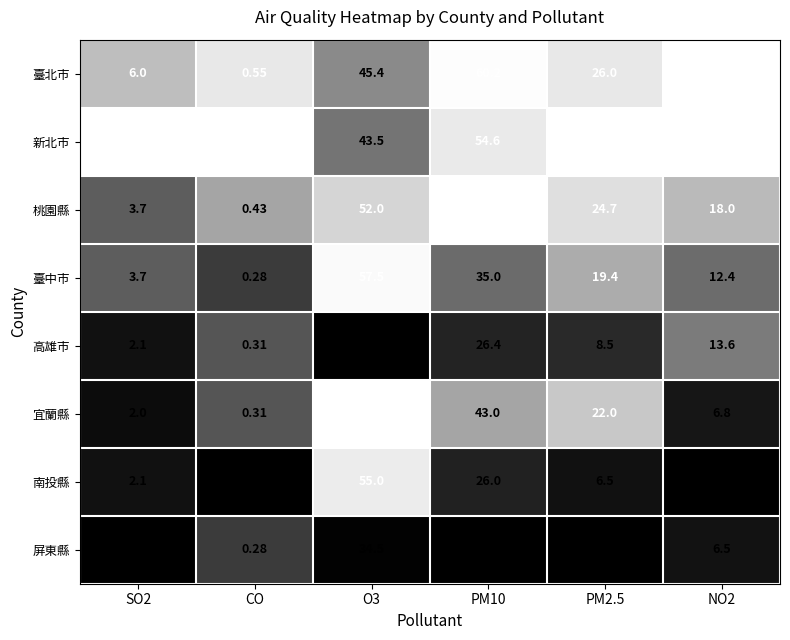

List the series in order of their peak value, highest first.

桃園縣, 臺北市, 宜蘭縣, 臺中市, 南投縣, 新北市, 屏東縣, 高雄市